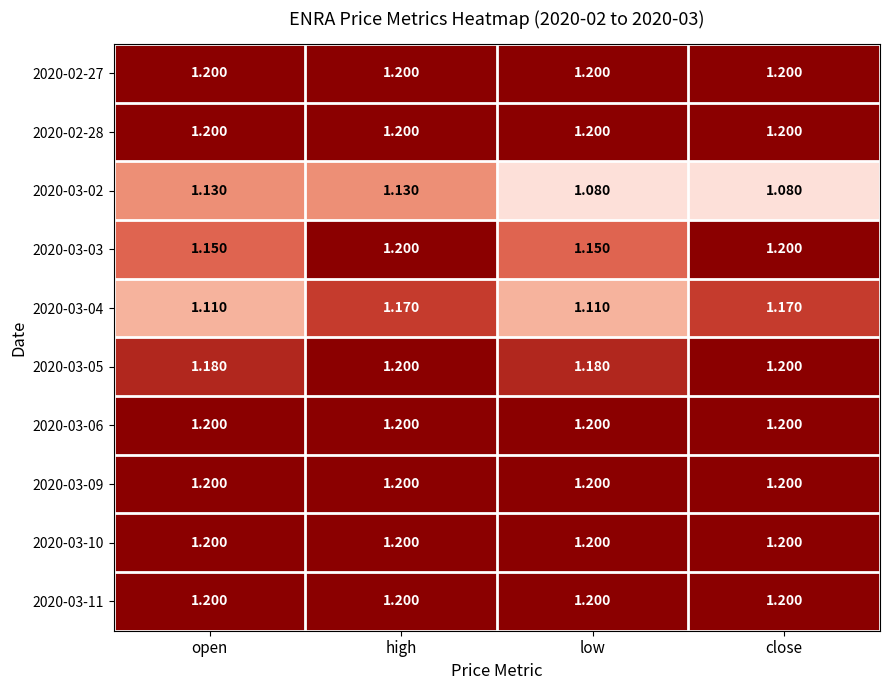

At which category is the sum across all series the highest?

high